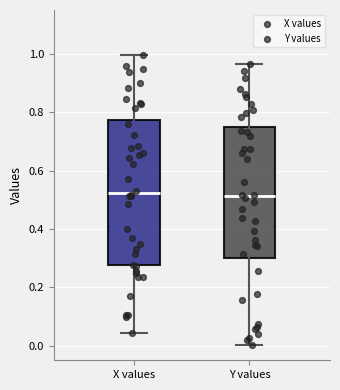

Reading left to right, read every box against the y-axis: the position of its median line, the range the box covers, and the ends of its whiskers. The values are not printed on the chart, so give them approximately, as read against the axis.

X values: median 0.52, box 0.28 to 0.78, whiskers 0.04 to 1.00
Y values: median 0.52, box 0.30 to 0.74, whiskers 0.00 to 0.96